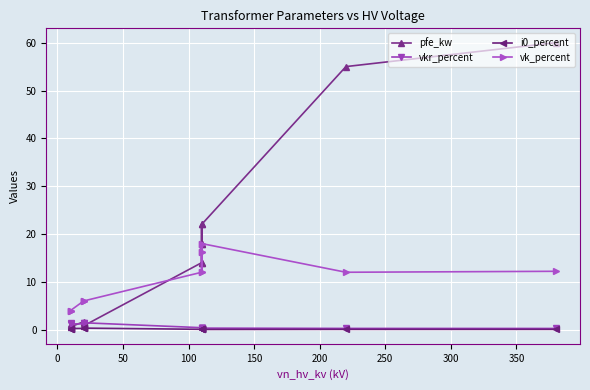

Is the value of pfe_kw at 300 greater than the value of vkr_percent at 100?

Yes